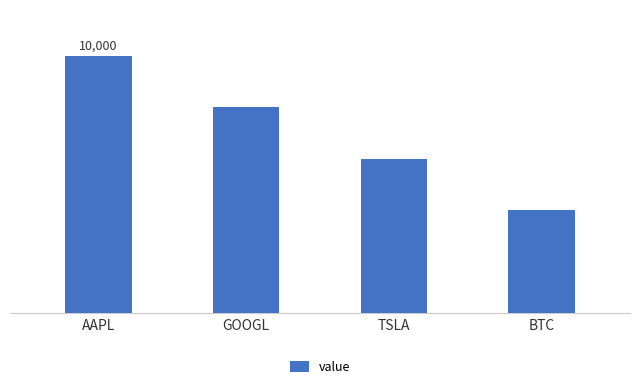

Reading right to left, list all the values displayed in this chart.

4000	6000	8000	10000